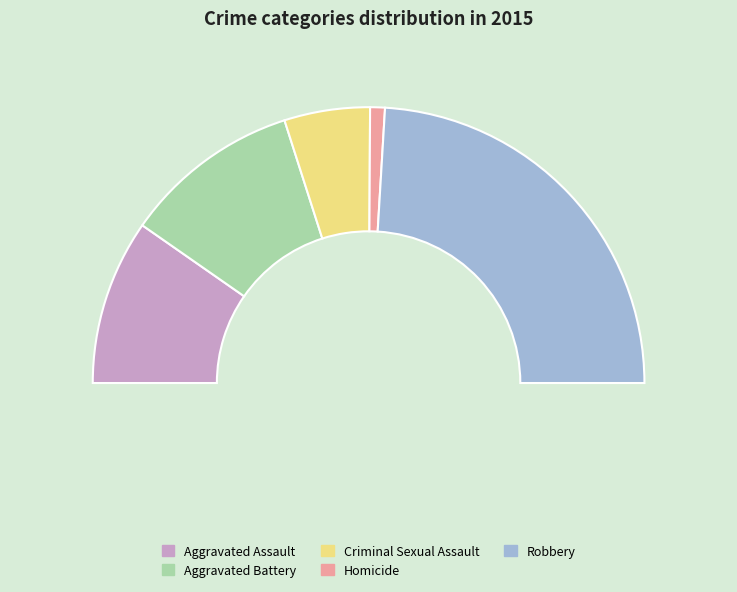

Does Robbery represent more than half of the total?

No